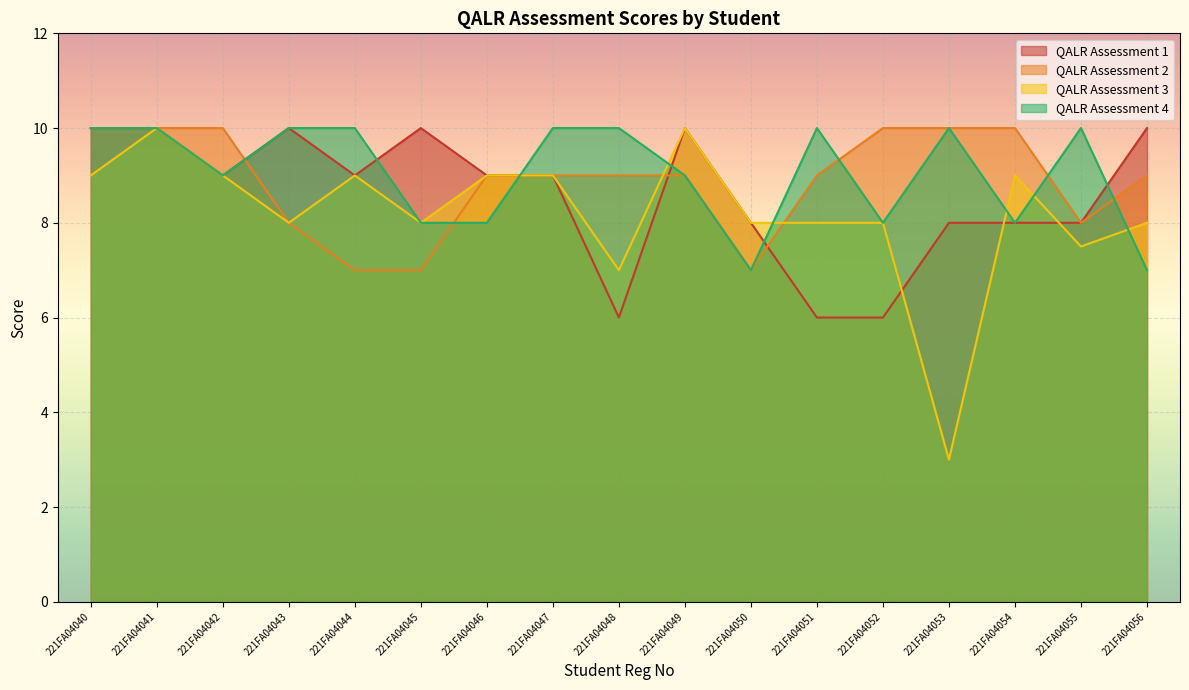

What is the value of the QALR Assessment 4 point at the 16th from the left?

10.0